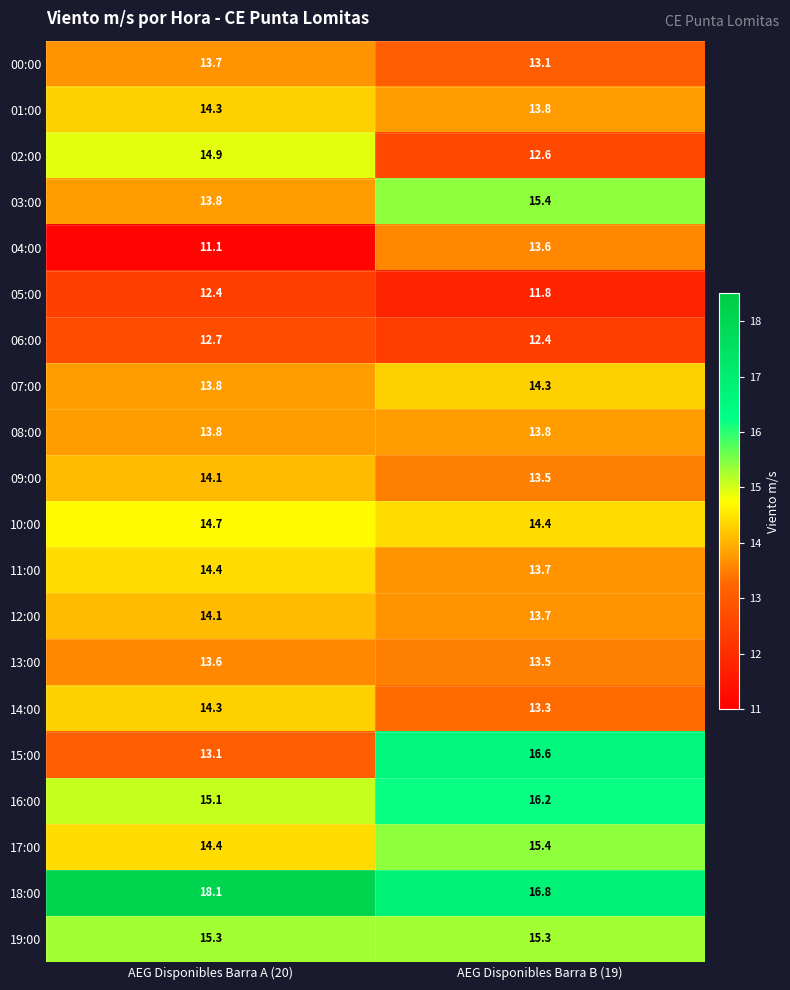

What is the difference between the highest and lowest values at AEG Disponibles Barra A (20)?

7.0